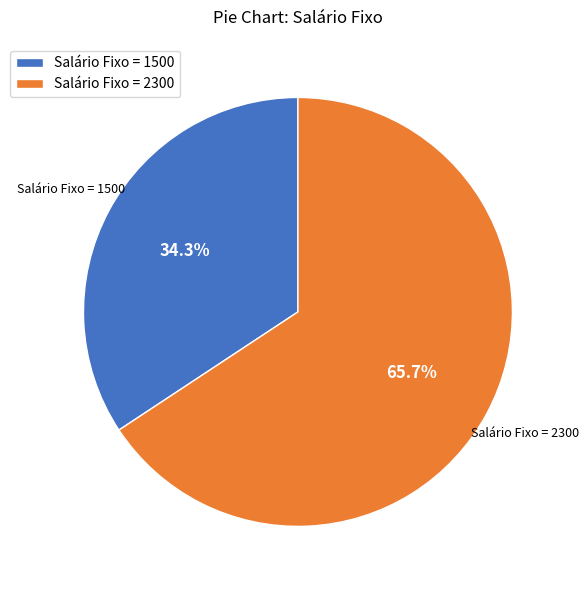

How many slices are in this pie chart?

2